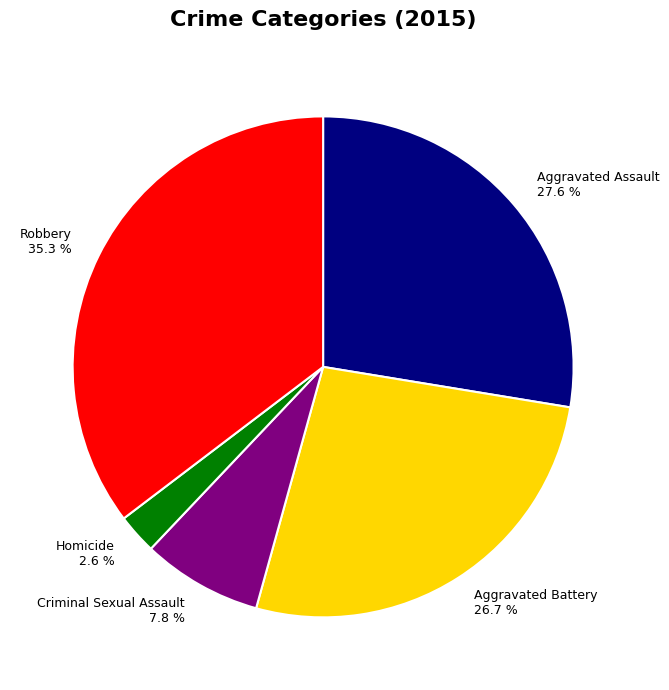

Approximately how many times larger is the value at Aggravated Assault compared to Robbery?

0.8